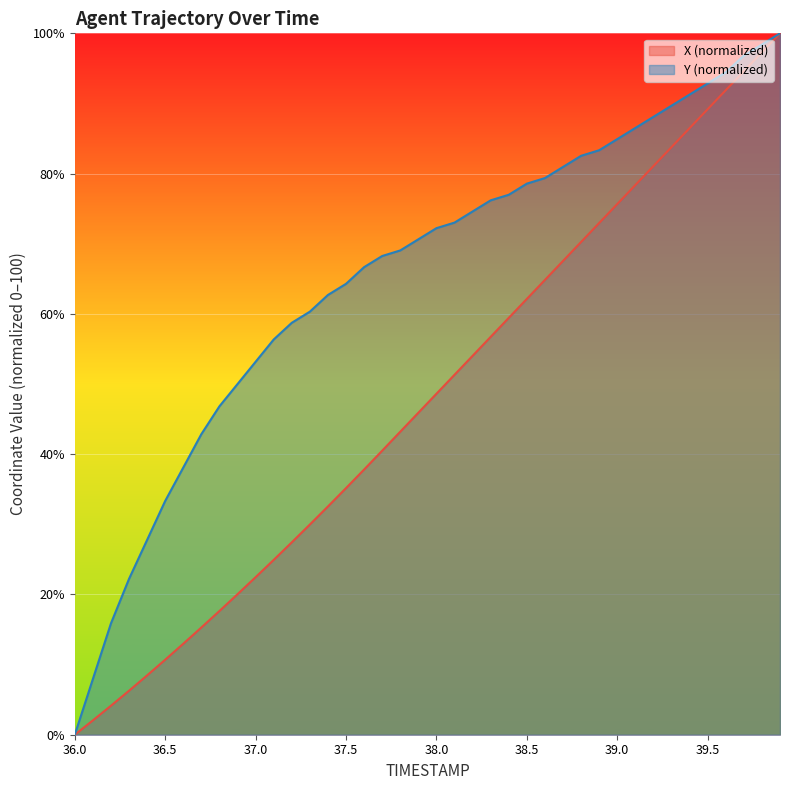

Which series has the widest spread of values?

X